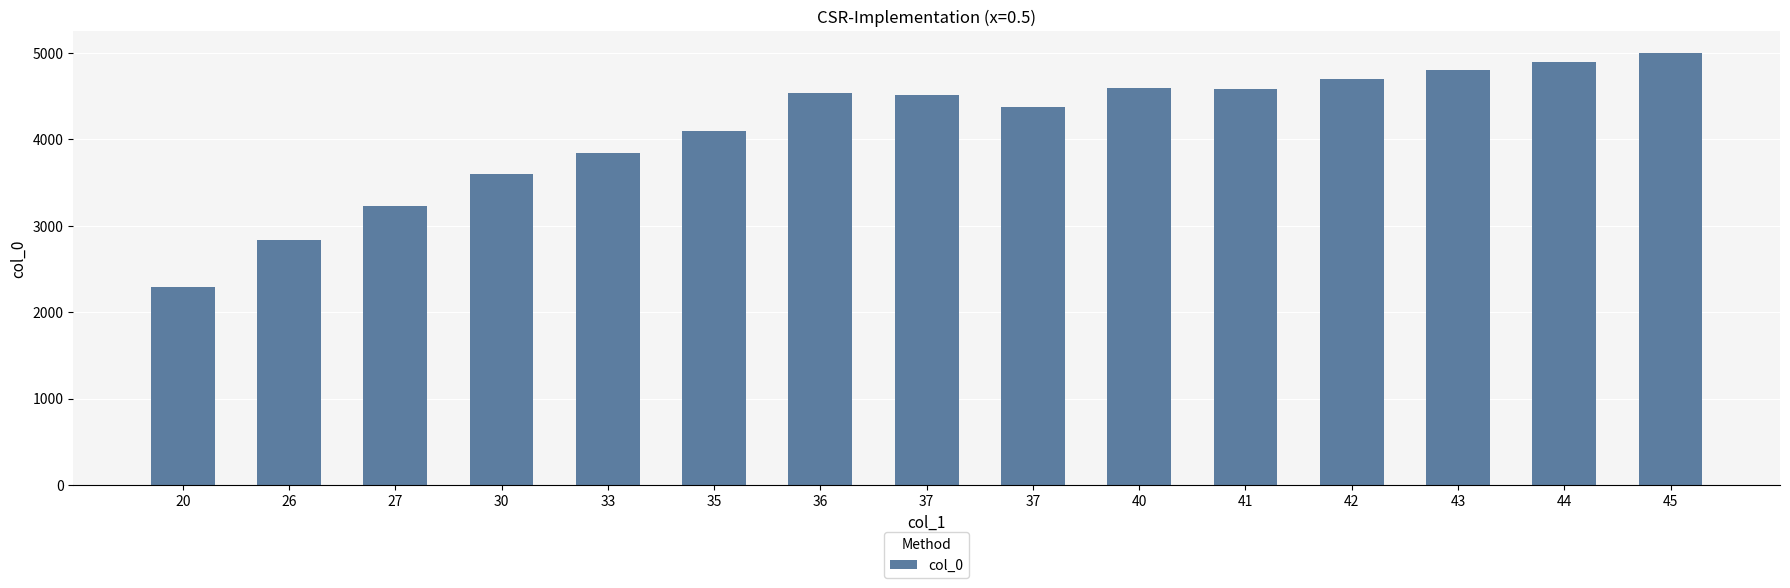

How many categories are shown in the chart?

15